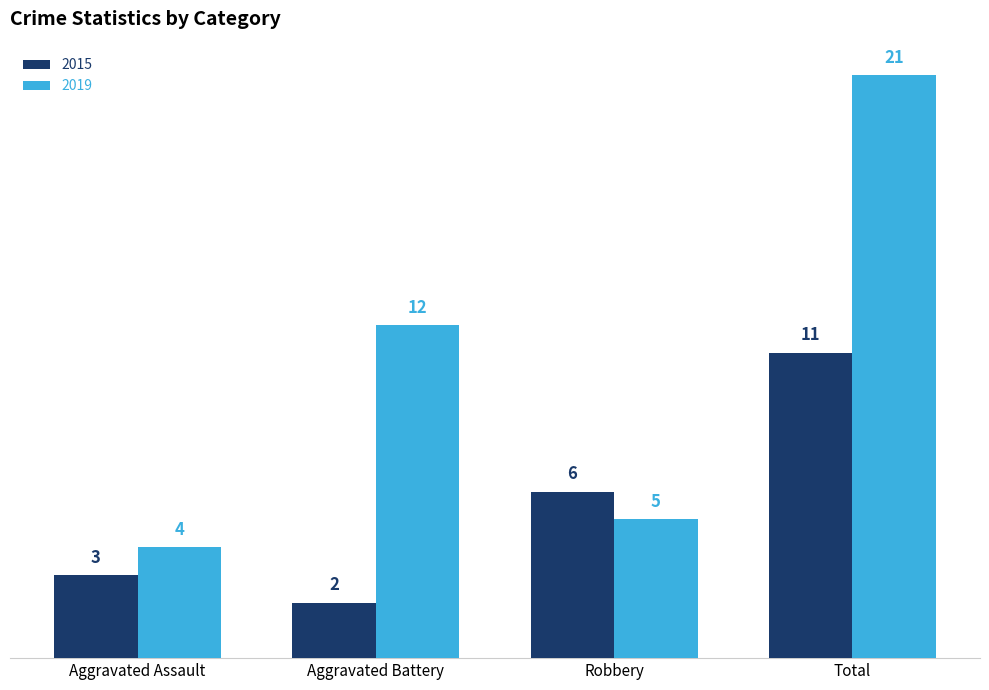

Which series has the widest spread of values?

2019